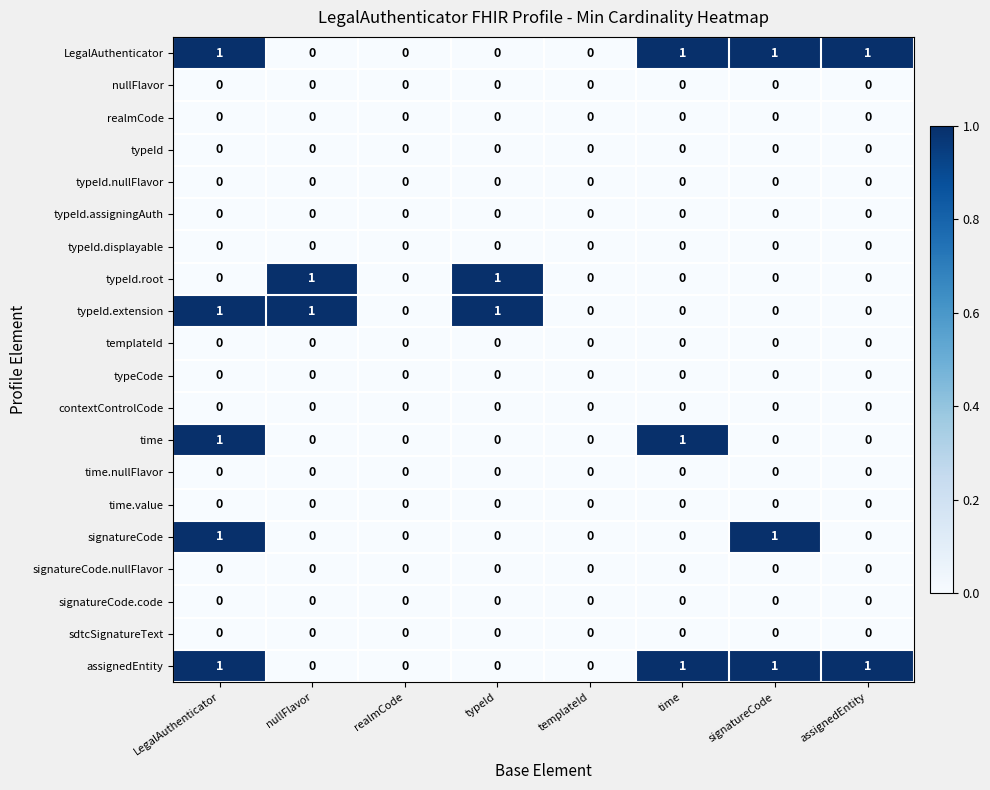

True or false: sdtcSignatureText has a value of 0 at realmCode.

True